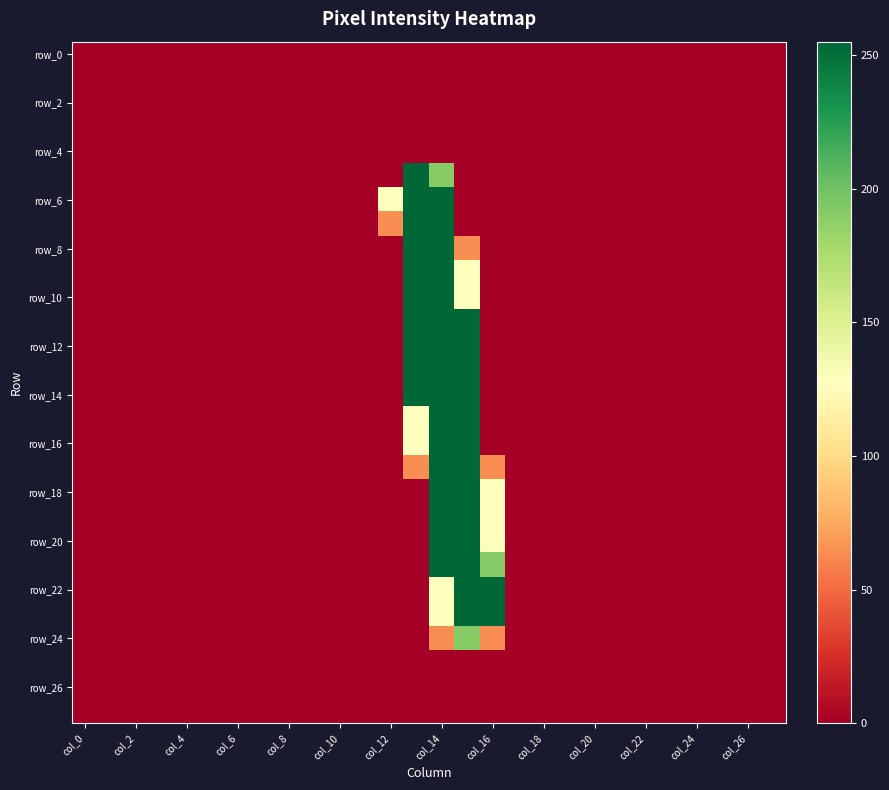

Count the number of data series in this chart.

28